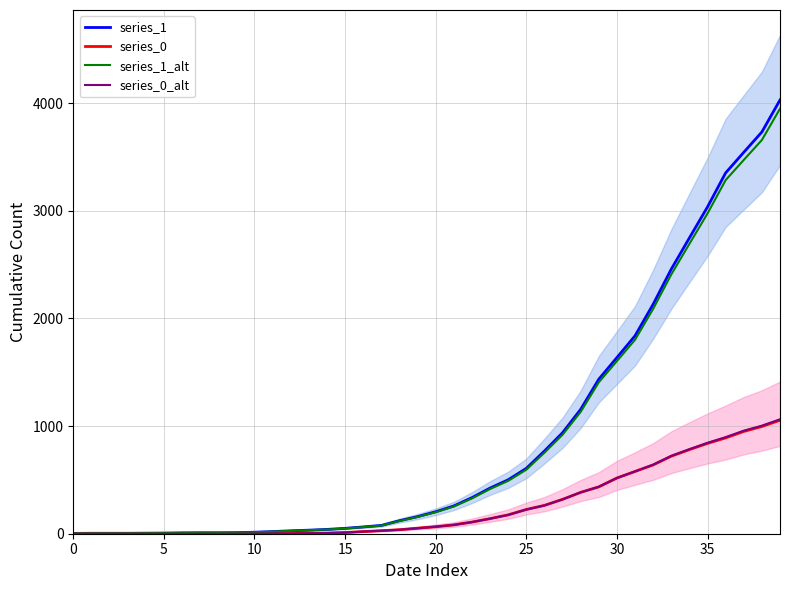

What is the difference between the series_1 values at 12 and 30?

1609.0